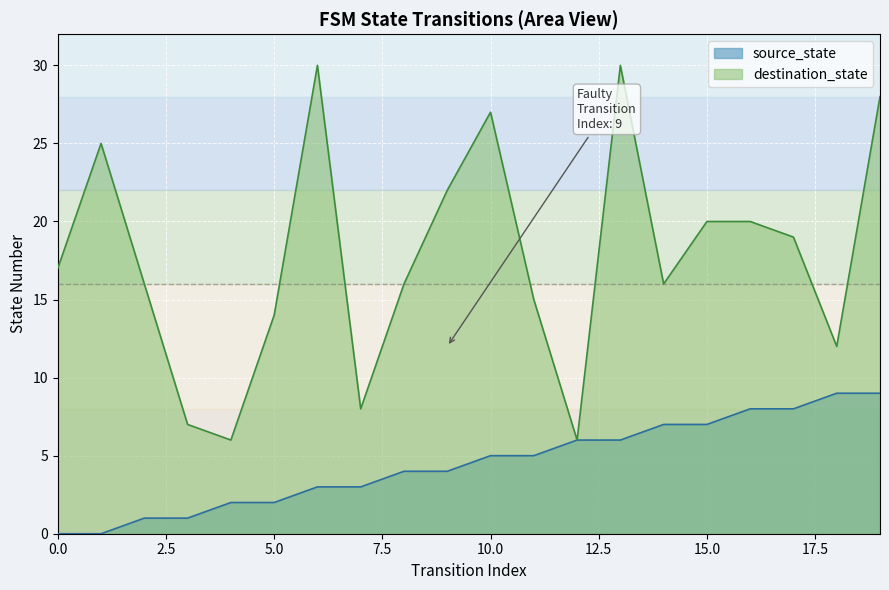

What is the difference between the highest and lowest values at 7?

5